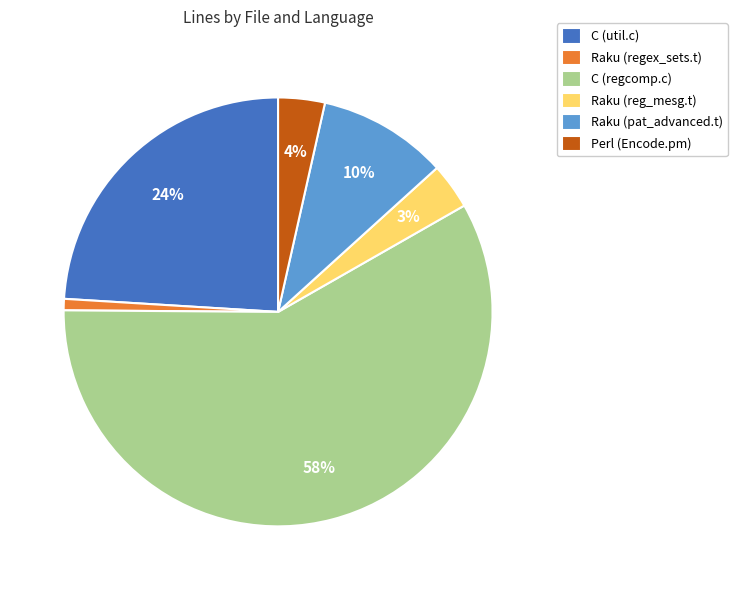

To the nearest percent, what is the combined percentage of C (util.c) and Raku (regex_sets.t)?

25%